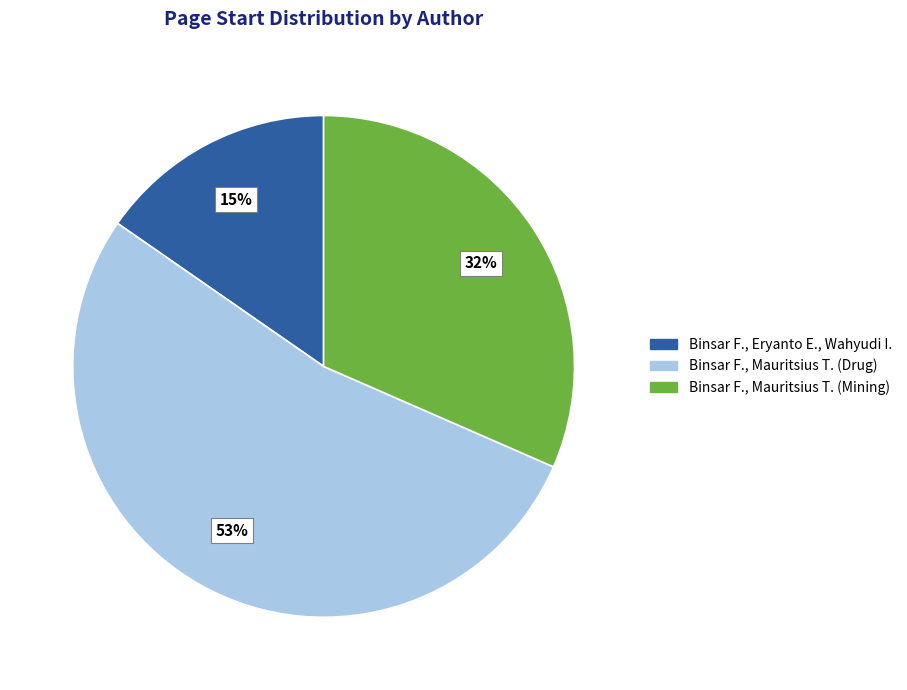

Is it true that Binsar F., Mauritsius T. (Mining) is 26% of the pie?

False